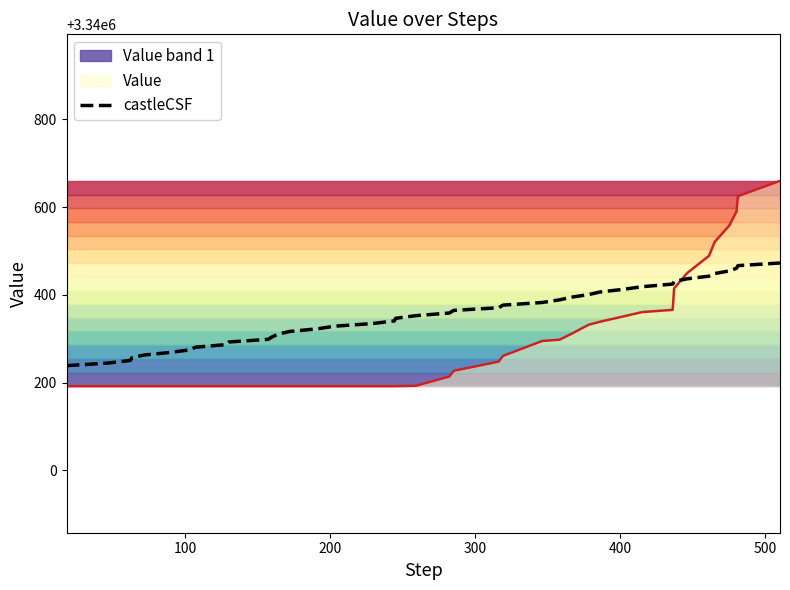

Which series ends up on top after the final intersection of castleCSF and Value?

Value